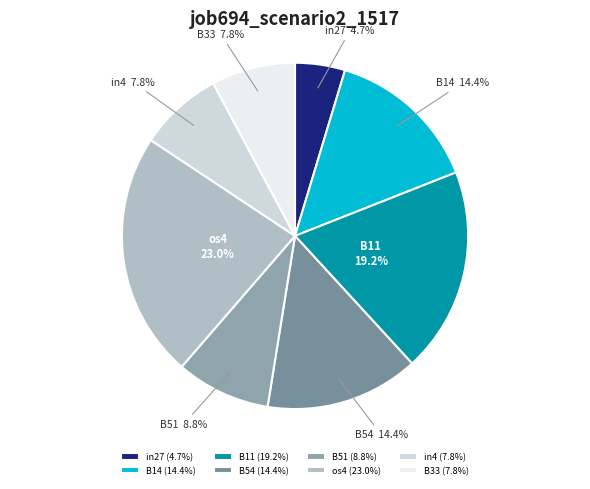

What portion of the pie excludes B11?

80.8%